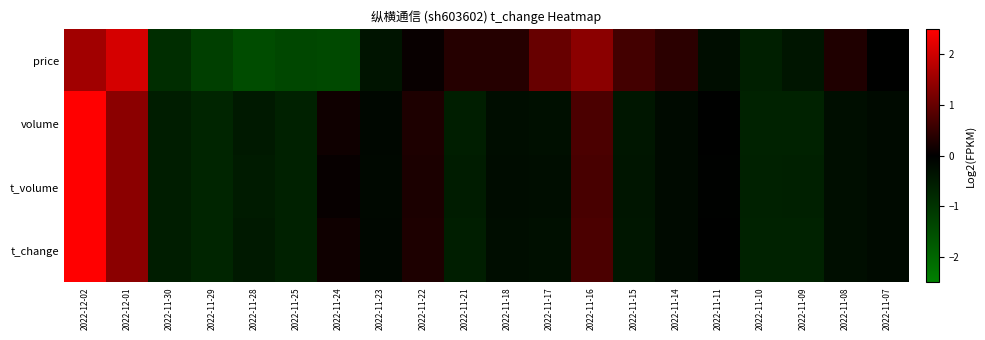

Reading left to right, list all the values displayed in this chart.

price: 2022-12-02=1.6	2022-12-01=2.1	2022-11-30=-0.9	2022-11-29=-1.2	2022-11-28=-1.5	2022-11-25=-1.4	2022-11-24=-1.4	2022-11-23=-0.4	2022-11-22=0.1	2022-11-21=0.4	2022-11-18=0.4	2022-11-17=1.0	2022-11-16=1.4	2022-11-15=0.7	2022-11-14=0.4	2022-11-11=-0.3	2022-11-10=-0.6	2022-11-09=-0.4	2022-11-08=0.3	2022-11-07=-0.0
volume: 2022-12-02=3.8	2022-12-01=1.4	2022-11-30=-0.6	2022-11-29=-0.7	2022-11-28=-0.5	2022-11-25=-0.7	2022-11-24=0.1	2022-11-23=-0.2	2022-11-22=0.3	2022-11-21=-0.6	2022-11-18=-0.3	2022-11-17=-0.3	2022-11-16=0.7	2022-11-15=-0.4	2022-11-14=-0.2	2022-11-11=-0.0	2022-11-10=-0.7	2022-11-09=-0.7	2022-11-08=-0.3	2022-11-07=-0.2
t_volume: 2022-12-02=3.8	2022-12-01=1.4	2022-11-30=-0.6	2022-11-29=-0.7	2022-11-28=-0.5	2022-11-25=-0.7	2022-11-24=0.1	2022-11-23=-0.2	2022-11-22=0.3	2022-11-21=-0.6	2022-11-18=-0.2	2022-11-17=-0.3	2022-11-16=0.7	2022-11-15=-0.4	2022-11-14=-0.2	2022-11-11=-0.0	2022-11-10=-0.7	2022-11-09=-0.6	2022-11-08=-0.3	2022-11-07=-0.2
t_change: 2022-12-02=3.8	2022-12-01=1.4	2022-11-30=-0.6	2022-11-29=-0.7	2022-11-28=-0.5	2022-11-25=-0.6	2022-11-24=0.1	2022-11-23=-0.2	2022-11-22=0.3	2022-11-21=-0.6	2022-11-18=-0.3	2022-11-17=-0.3	2022-11-16=0.7	2022-11-15=-0.4	2022-11-14=-0.2	2022-11-11=-0.0	2022-11-10=-0.7	2022-11-09=-0.7	2022-11-08=-0.3	2022-11-07=-0.2